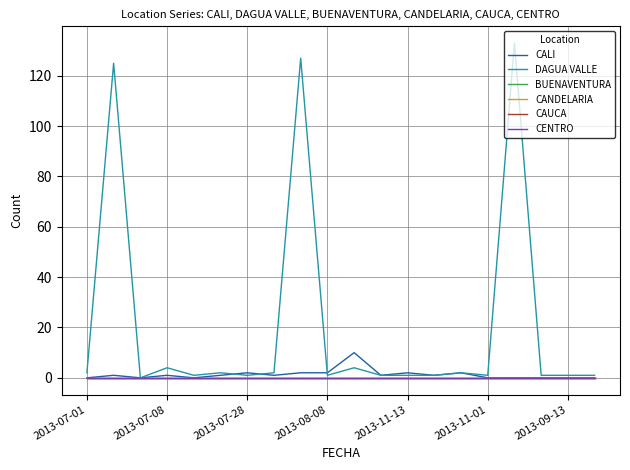

True or false: DAGUA VALLE has more than 0 interior local peaks.

True